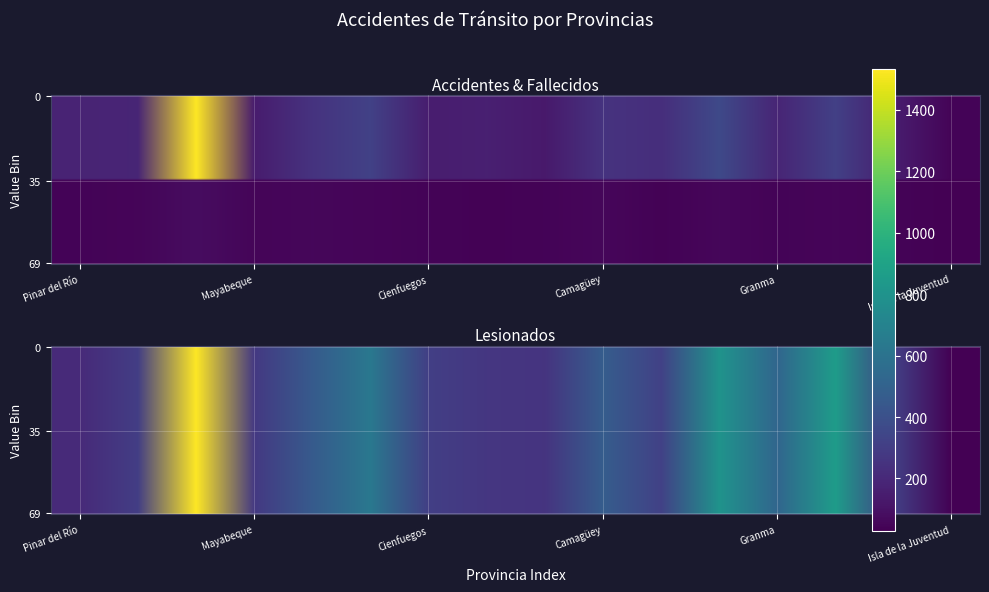

How many values in the La Habana series are below 1533?

1